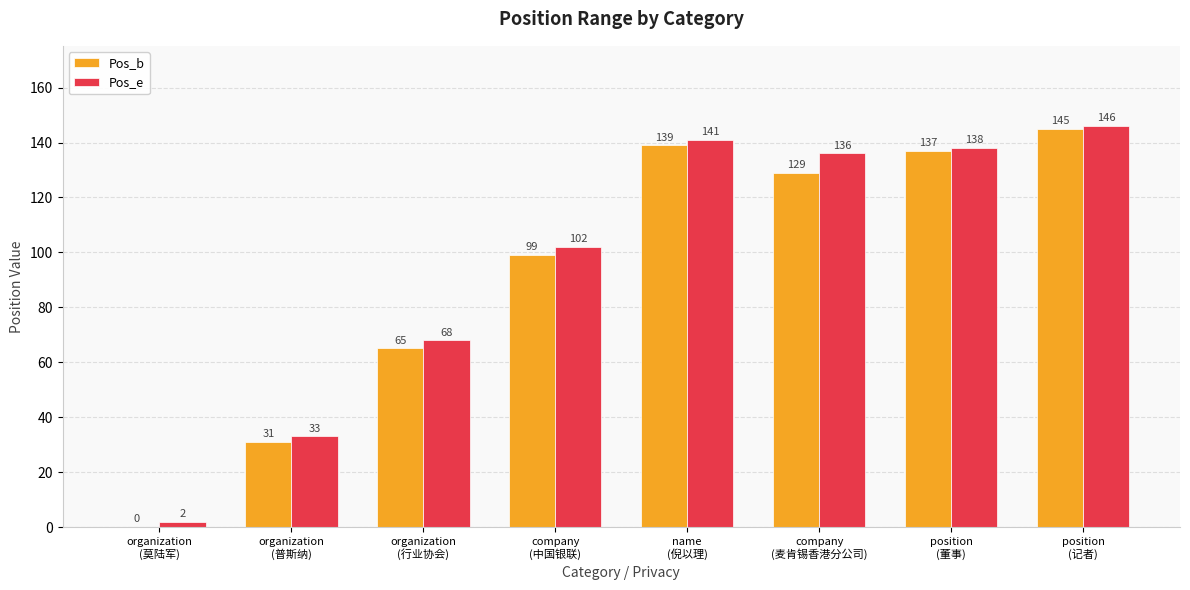

How many values in Pos_b are above zero?

7